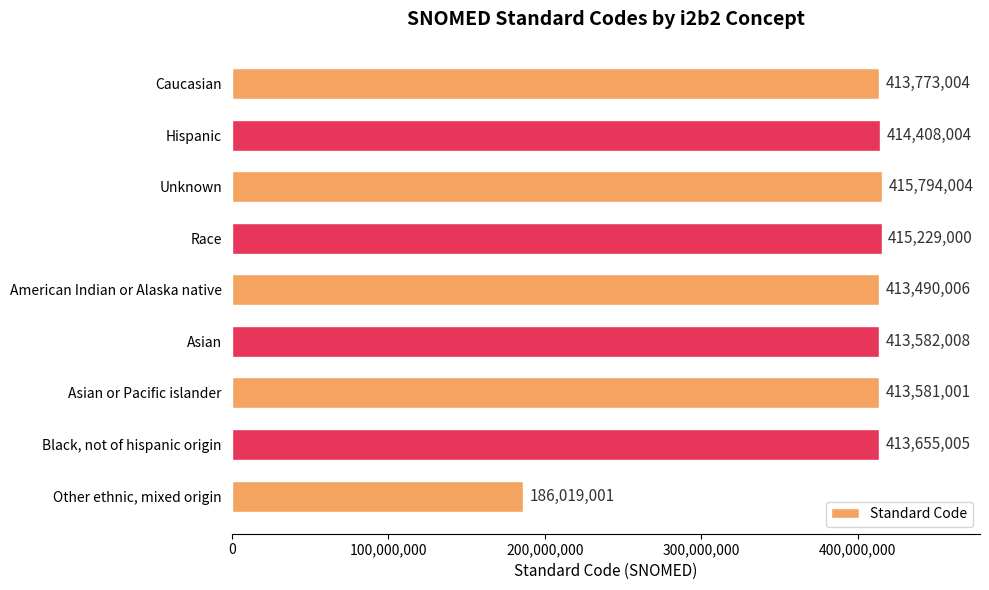

Between Race and Unknown, which is larger?

Unknown